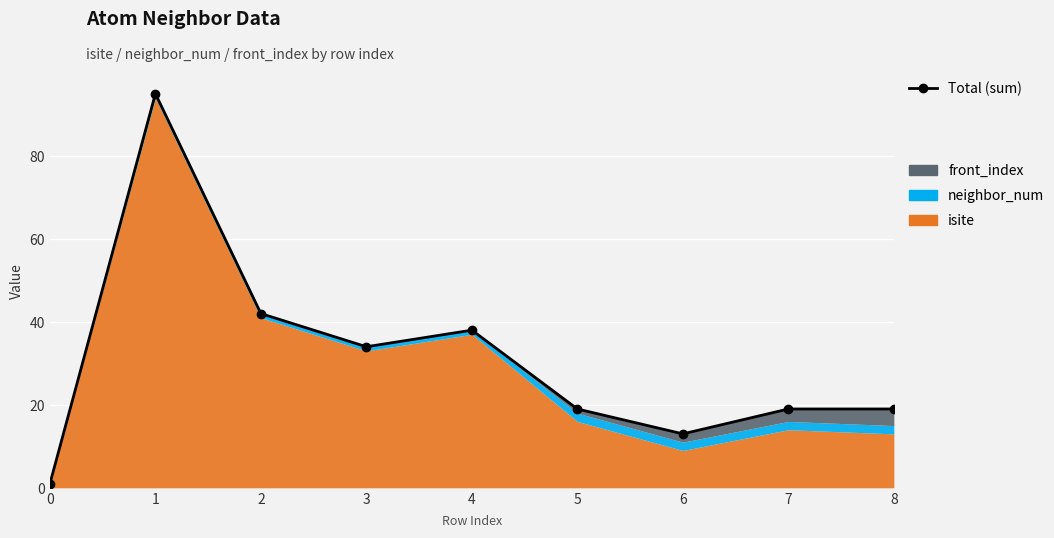

What is the difference between the values at 4 and 1?

57